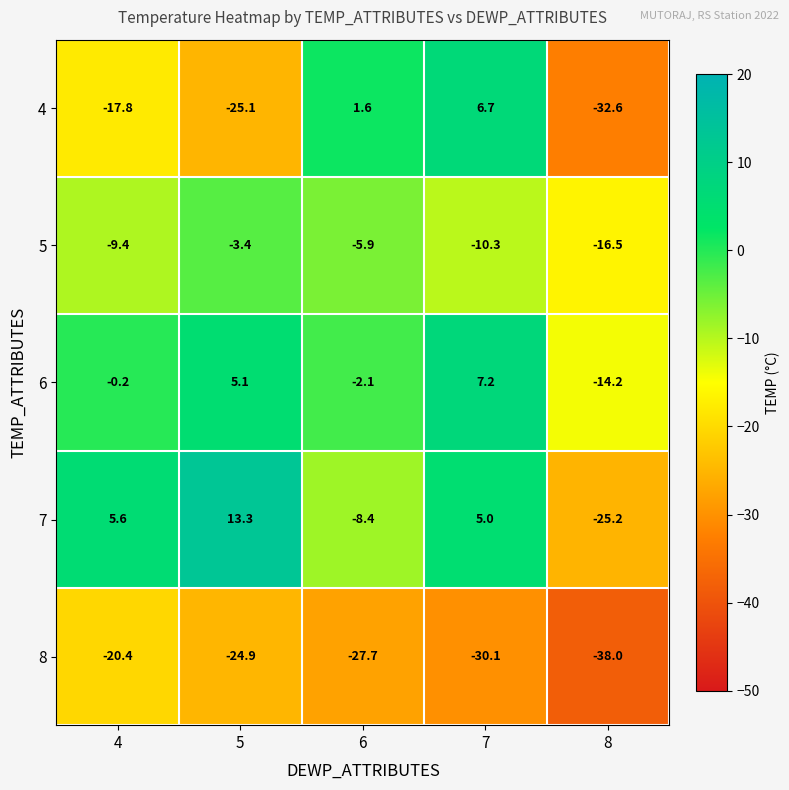

Count the number of categories in the chart.

5